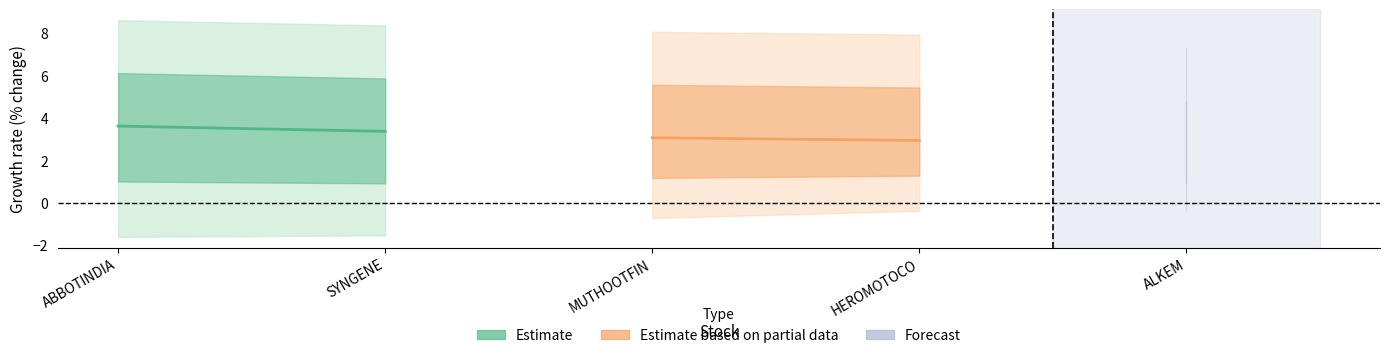

Between ABBOTINDIA and SYNGENE, which series saw the biggest shift?

Estimate